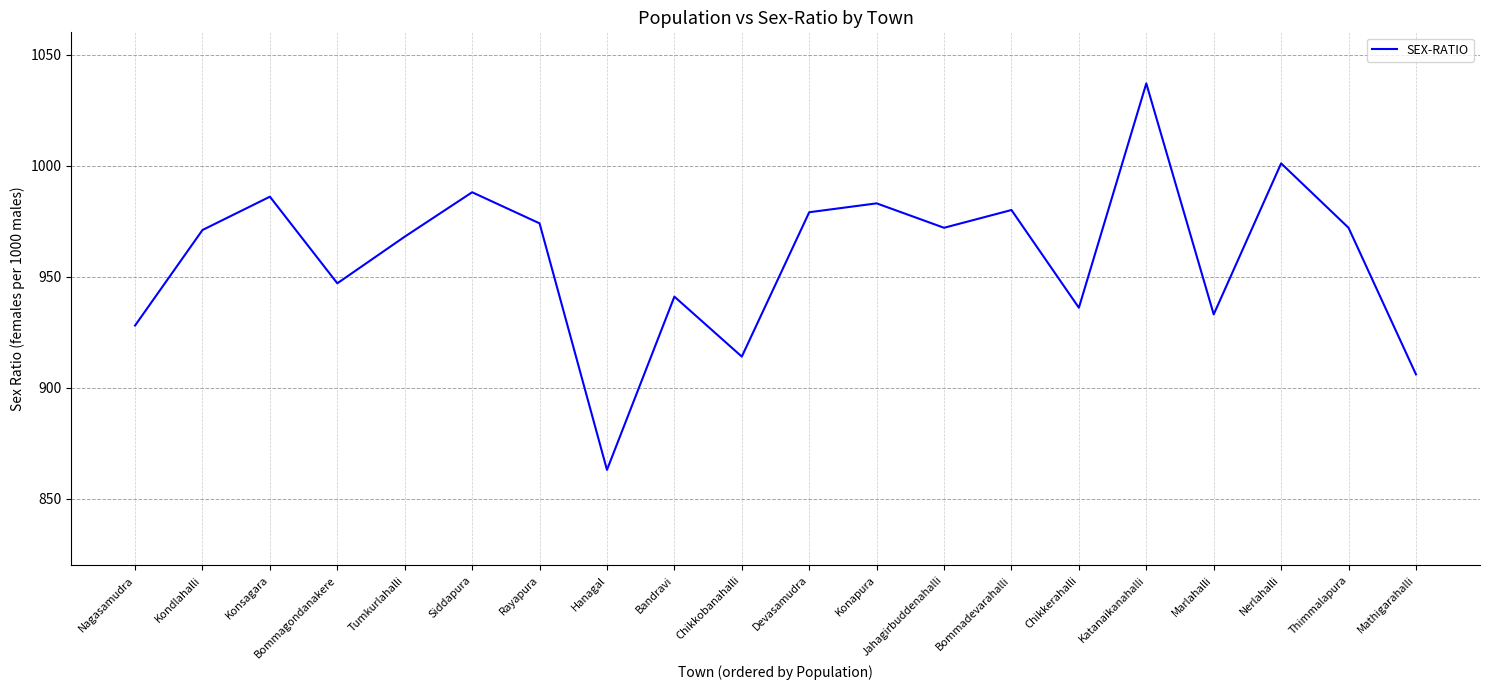

What position from the left is Siddapura?

6